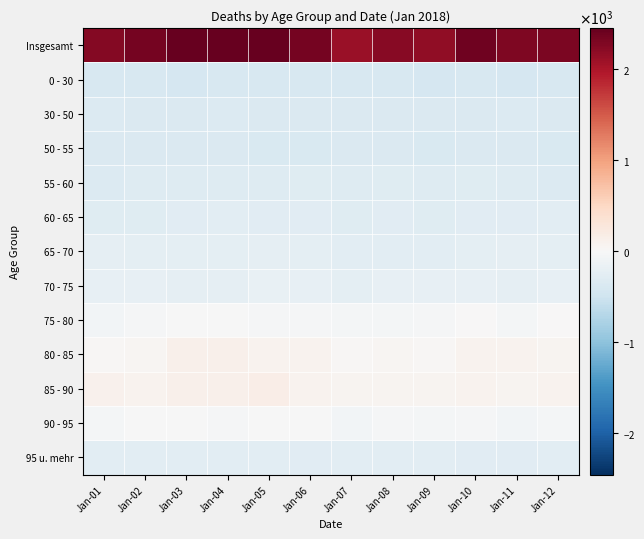

What is the difference between the highest and lowest values at Jan-06?

2742.0